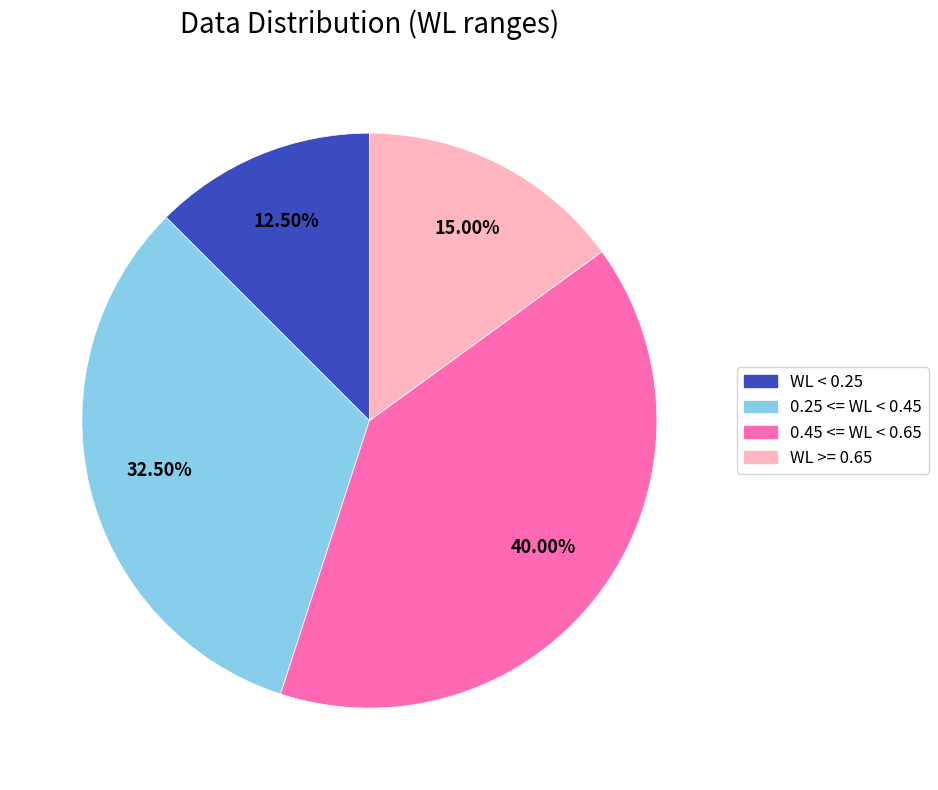

Is there a majority slice in this chart?

No